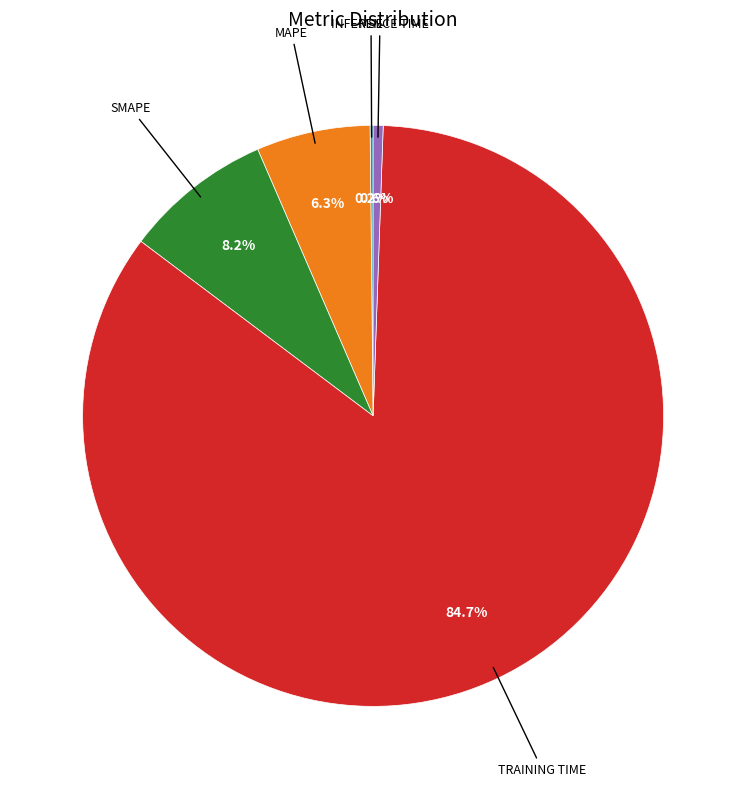

Is there a majority slice in this chart?

Yes